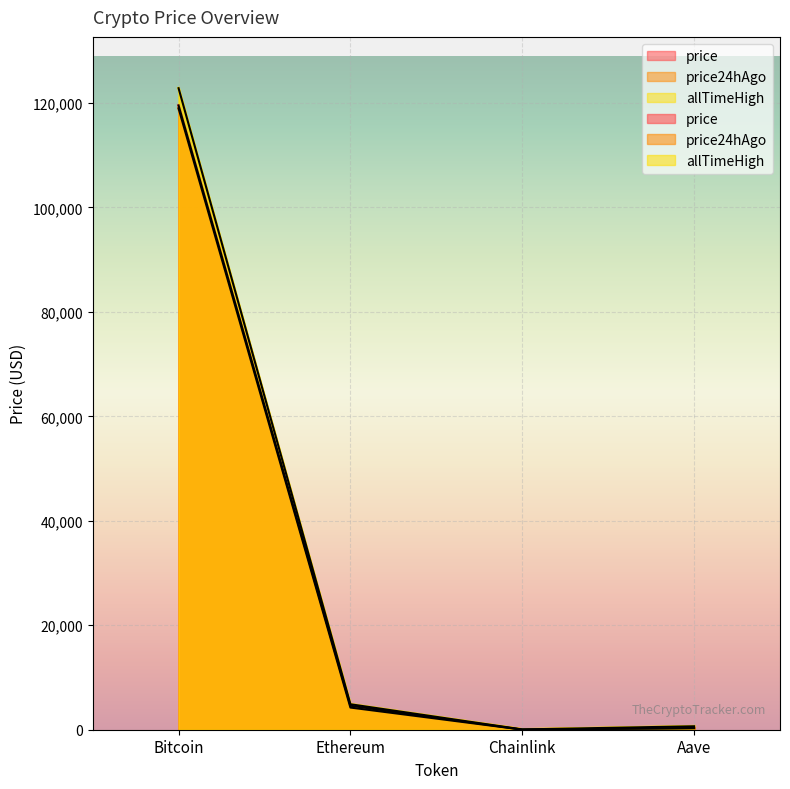

True or false: allTimeHigh and price cross at least once.

False